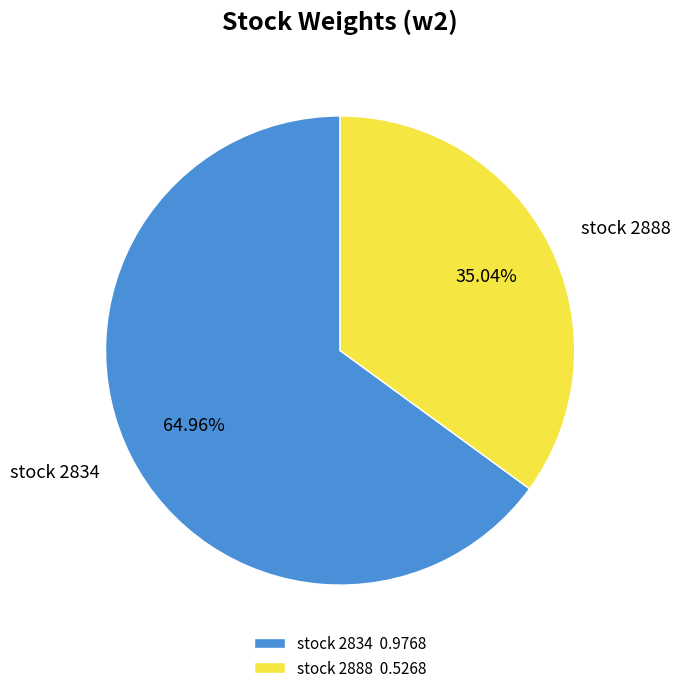

Between stock 2888 0.5268 and stock 2834 0.9768, which is larger?

stock 2834 0.9768